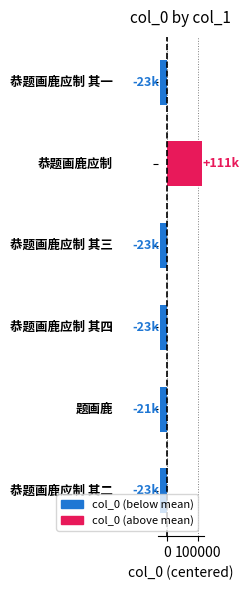

How many values are below zero?

5